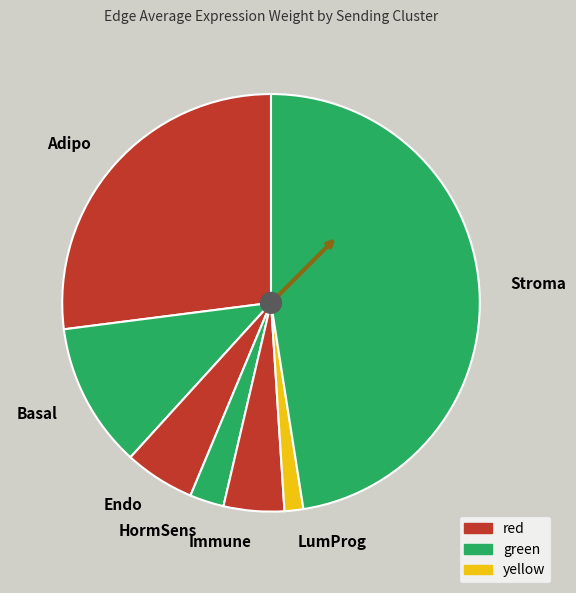

Between LumProg and HormSens, which is larger?

HormSens